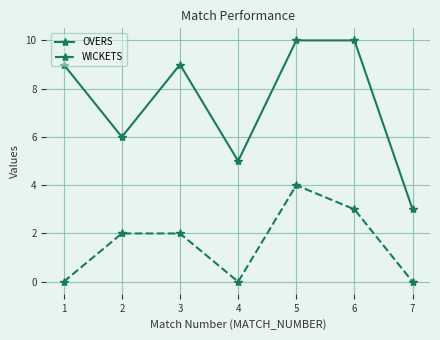

What are all the series names shown in the legend?

OVERS, WICKETS